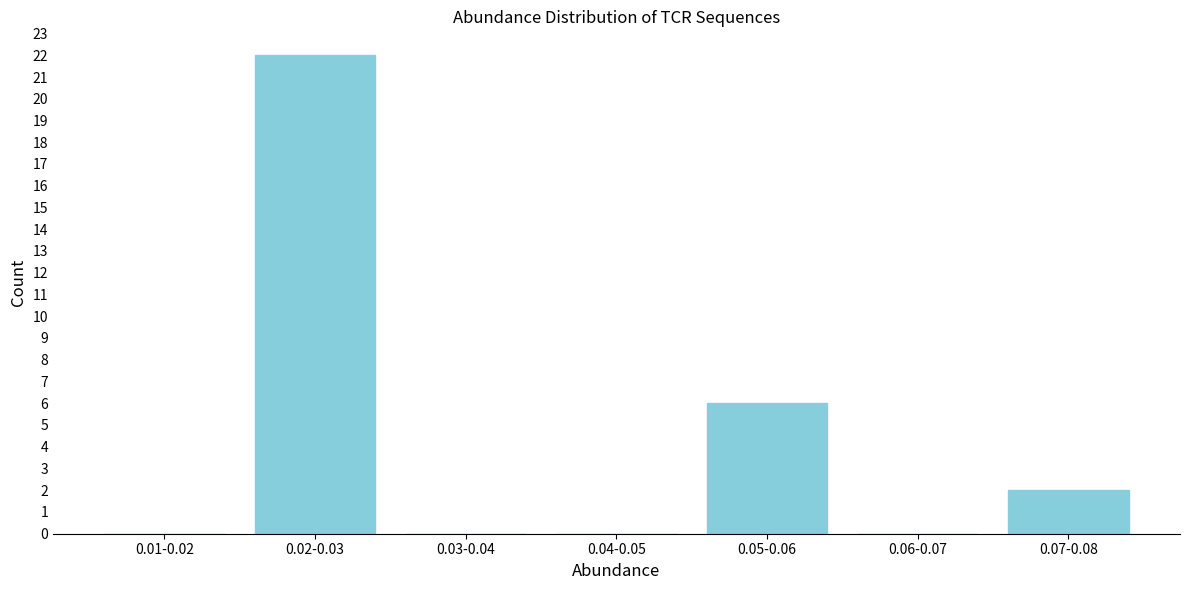

Reading left to right, transcribe all the data shown in this chart.

0.01-0.02=0	0.02-0.03=22	0.03-0.04=0	0.04-0.05=0	0.05-0.06=6	0.06-0.07=0	0.07-0.08=2